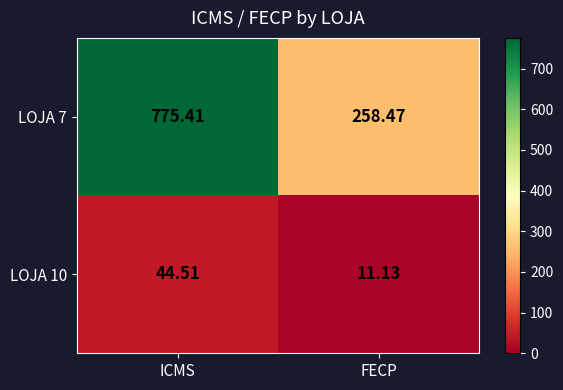

Which label corresponds to the largest value in the chart?

ICMS